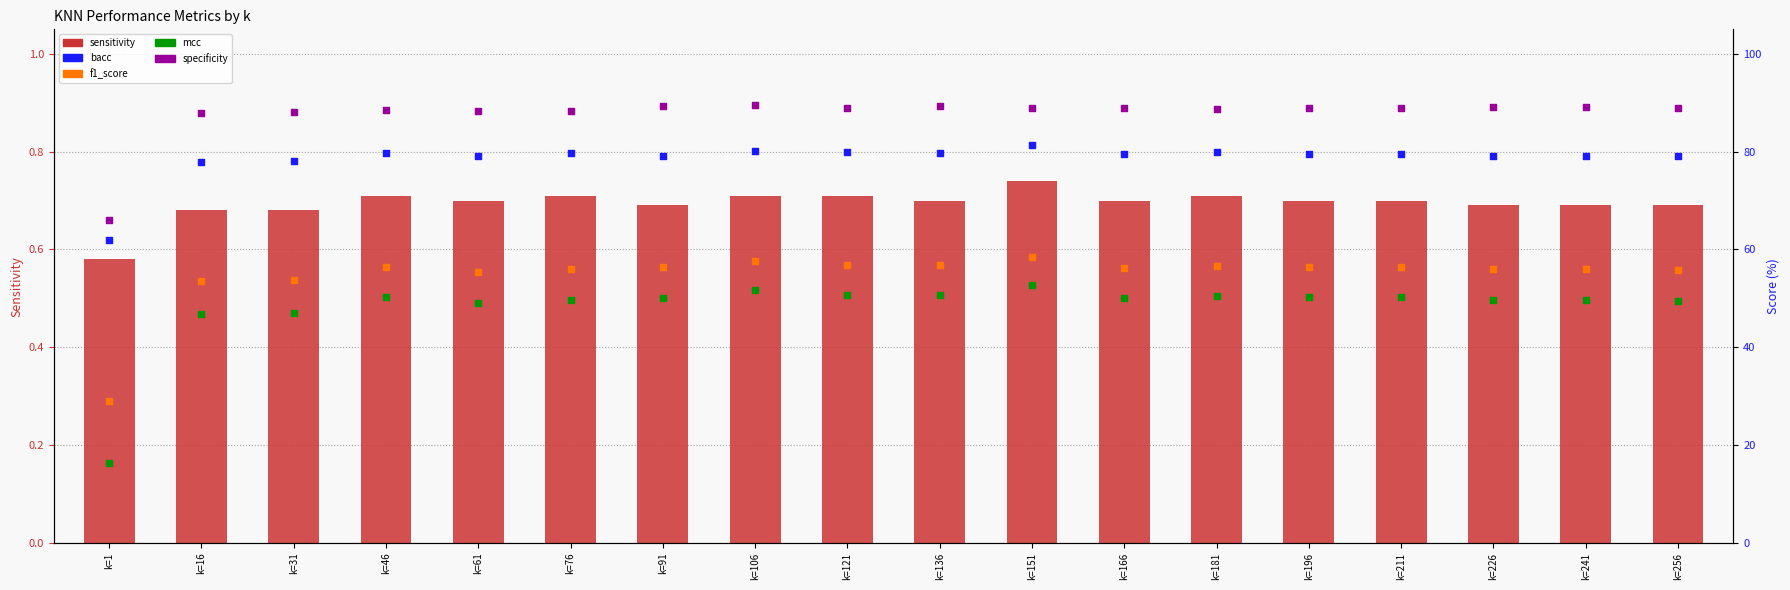

What is the total value across all series at k=211?

275.9